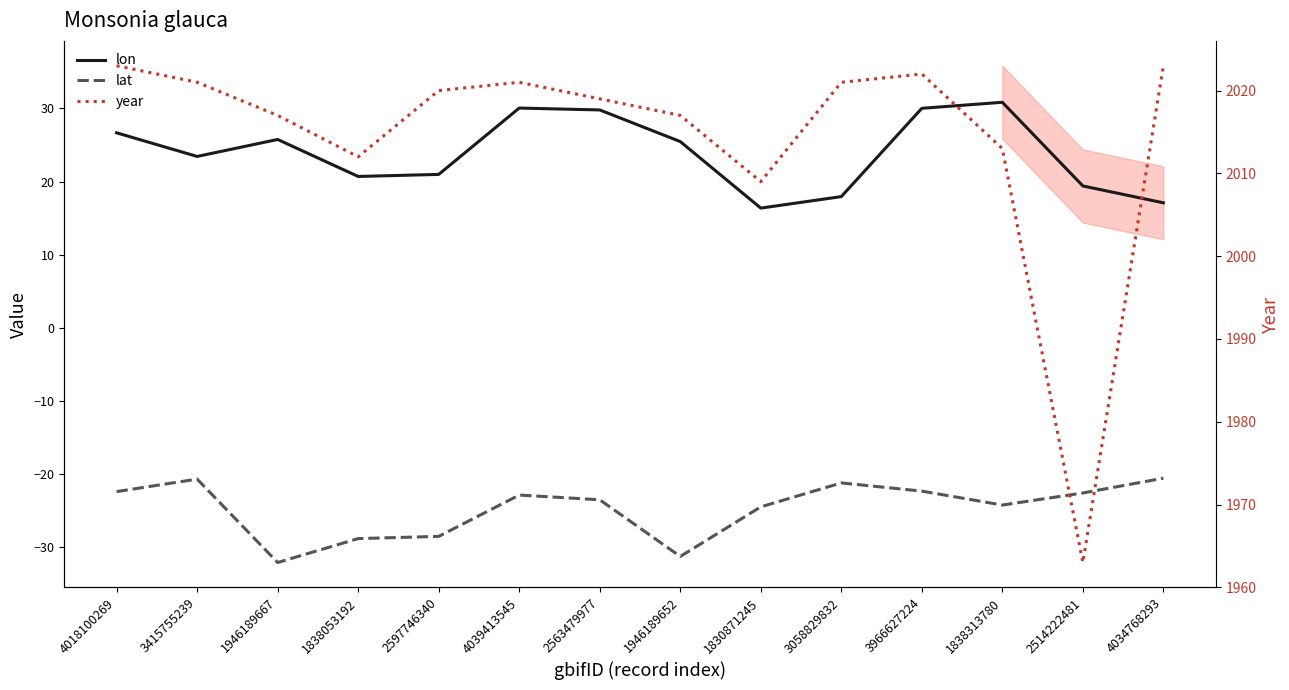

True or false: year and lon cross at least once.

False